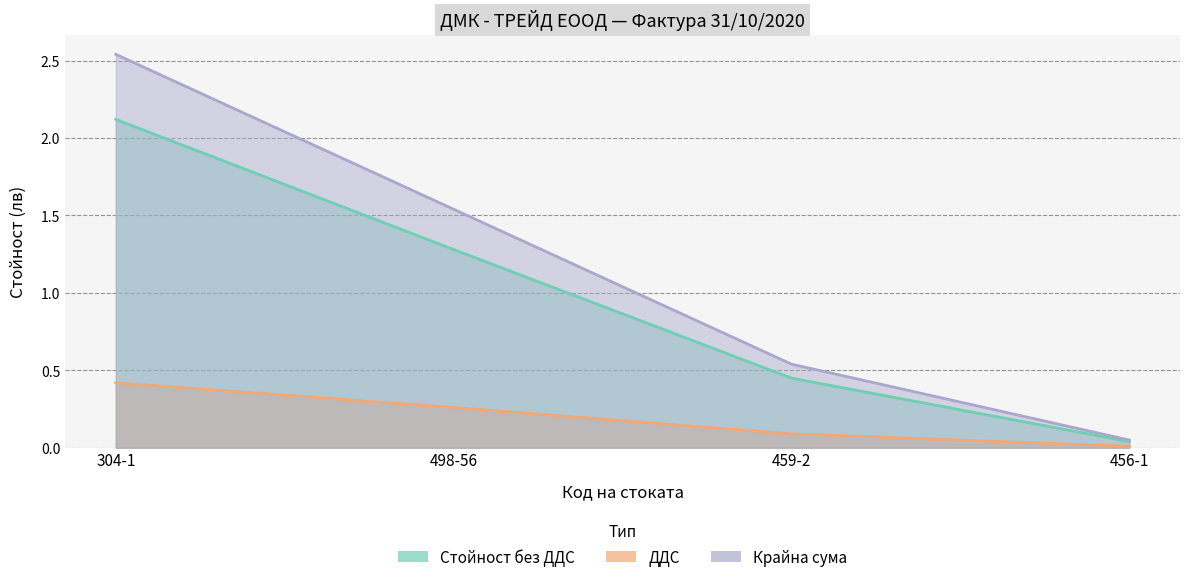

Reading left to right, transcribe all the data shown in this chart.

Стойност без ДДС: 304-1=2.1	498-56=1.3	459-2=0.5	456-1=0.0
ДДС: 304-1=0.4	498-56=0.3	459-2=0.1	456-1=0.0
Крайна сума: 304-1=2.5	498-56=1.5	459-2=0.5	456-1=0.1